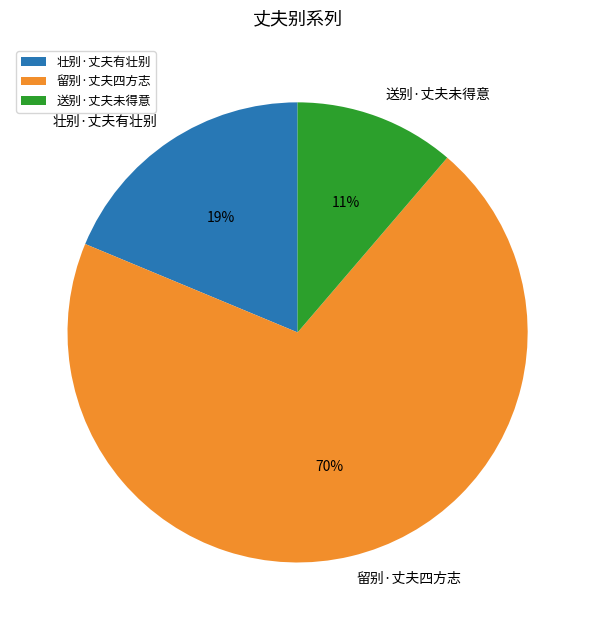

Is the sum of 送别·丈夫未得意 and 留别·丈夫四方志 greater than half?

Yes